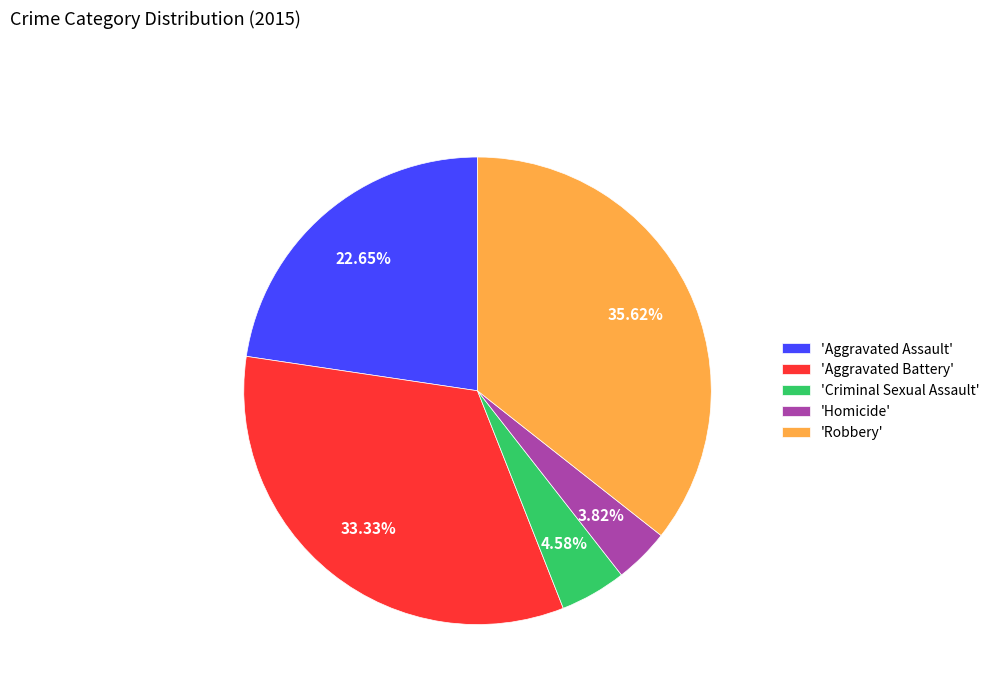

What is the smallest slice in the pie chart?

'Homicide'